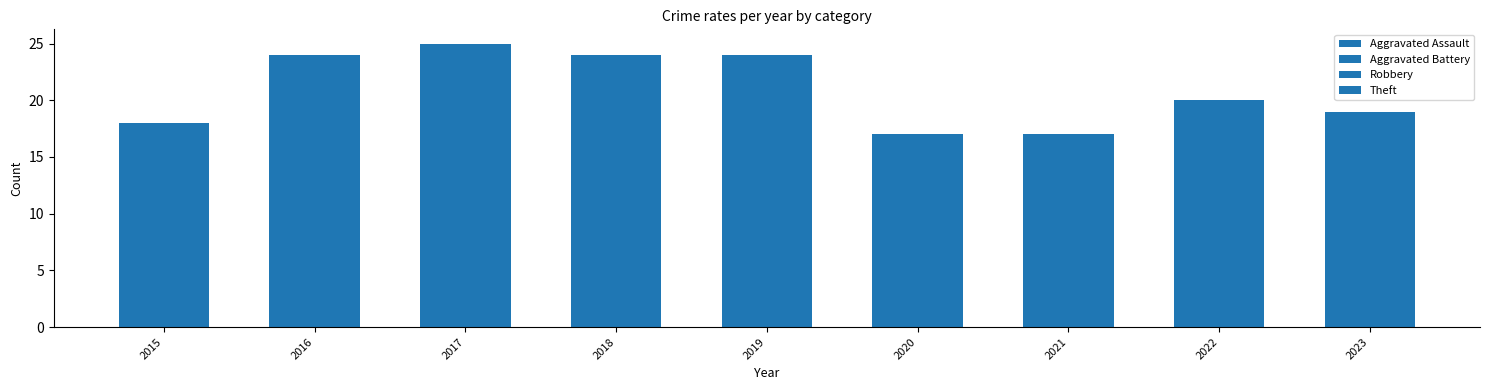

Which has a higher value, 2019 or 2015?

2019